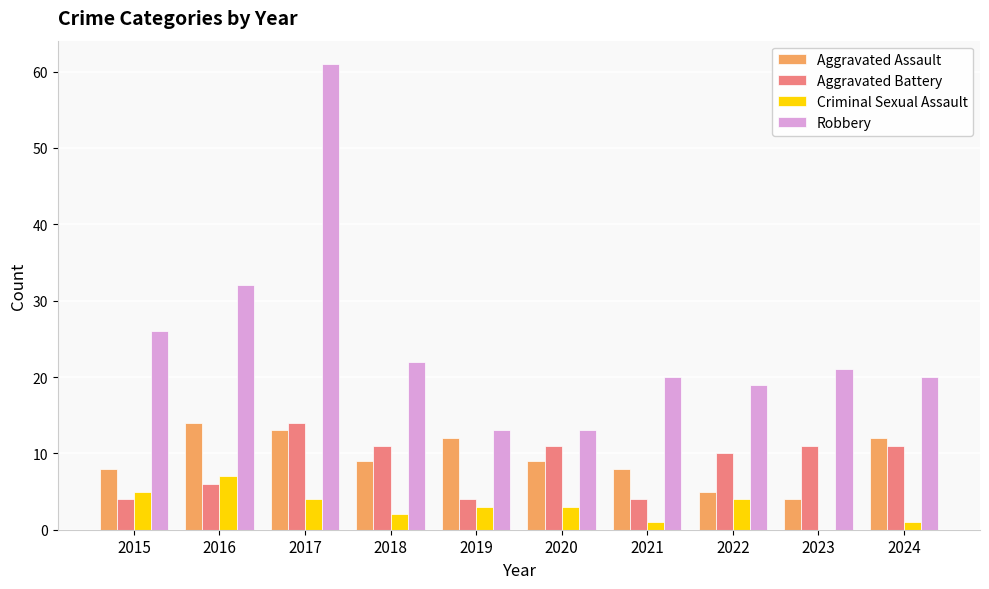

What value does the Robbery series have at 2019?

13